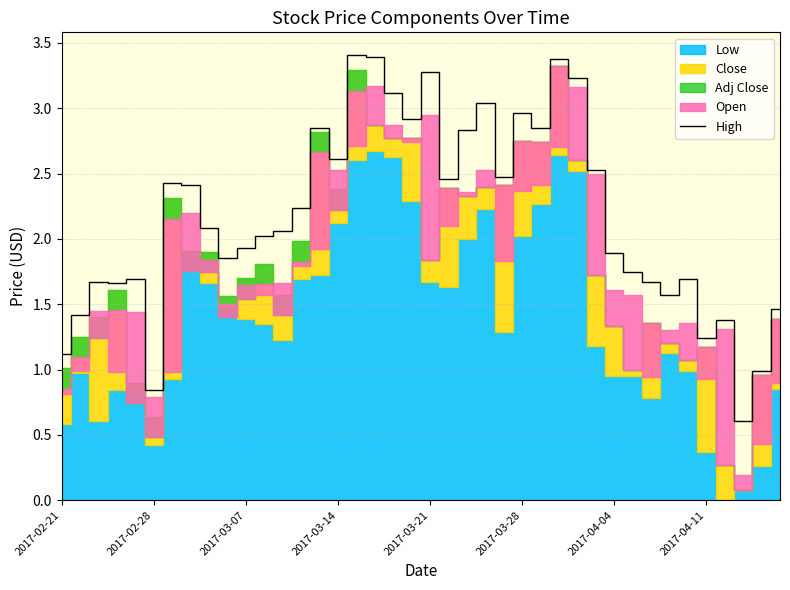

Approximately how many times larger is the value at 11 compared to 9?

1.1